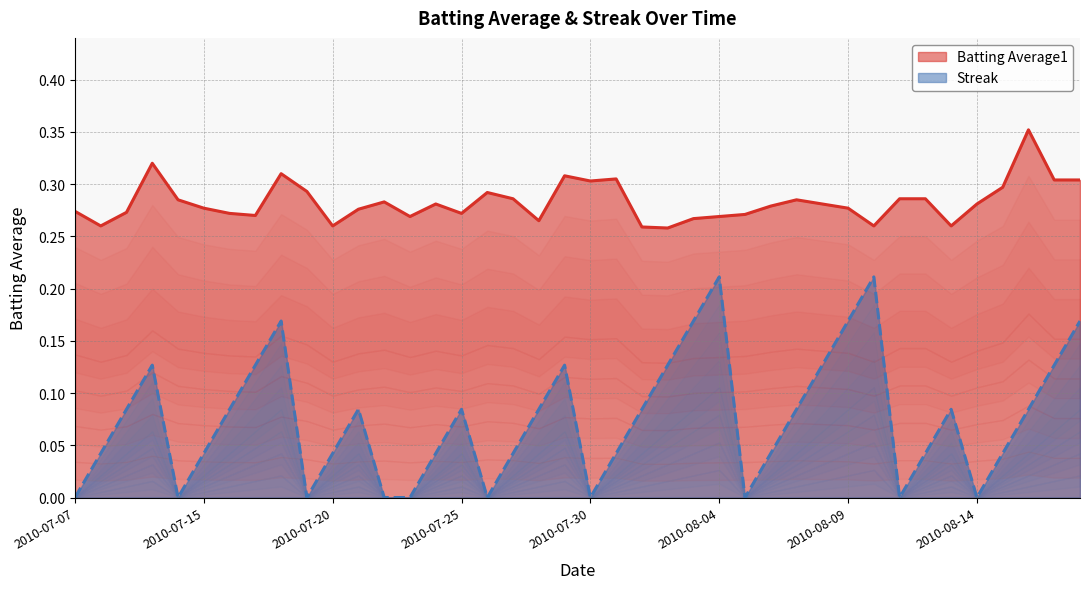

At which label is Streak closest to 0?

2010-07-07